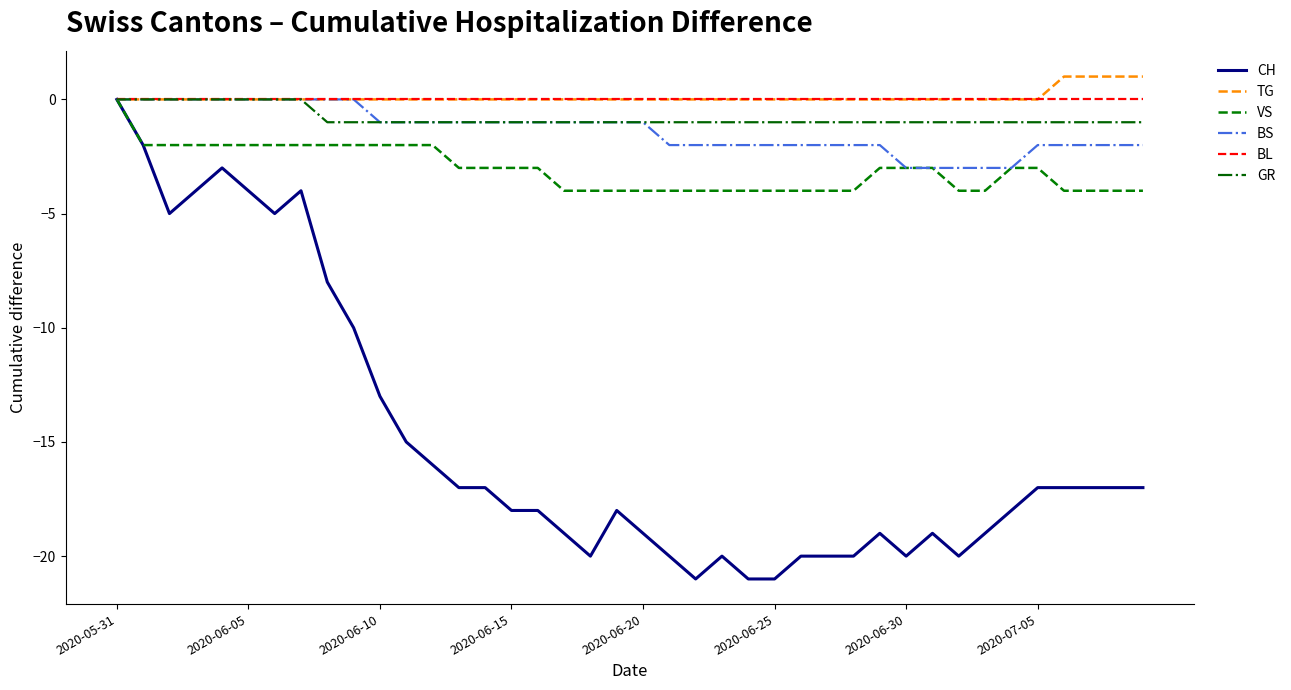

What is the smallest value displayed?

-21